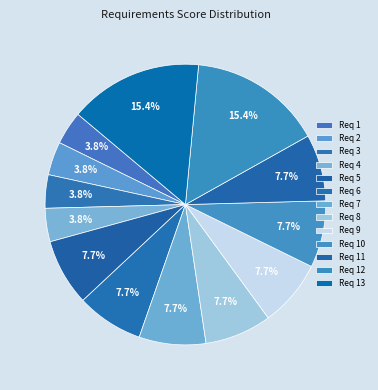

Is the sum of Req 6 and Req 7 greater than half?

No